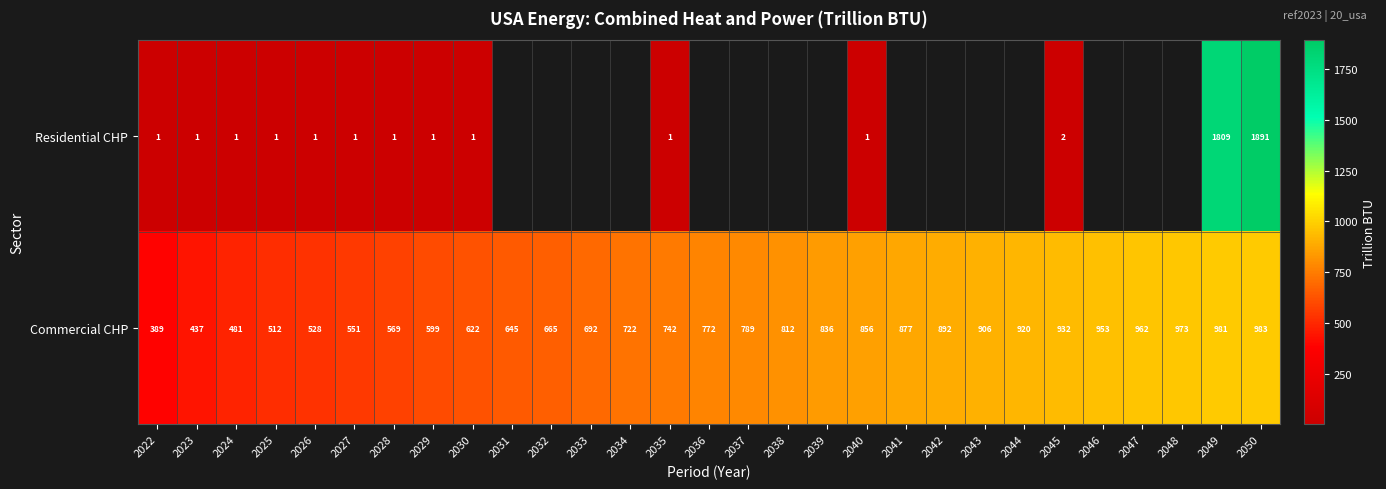

Which series changed the most between 2028 and 2035?

Commercial CHP